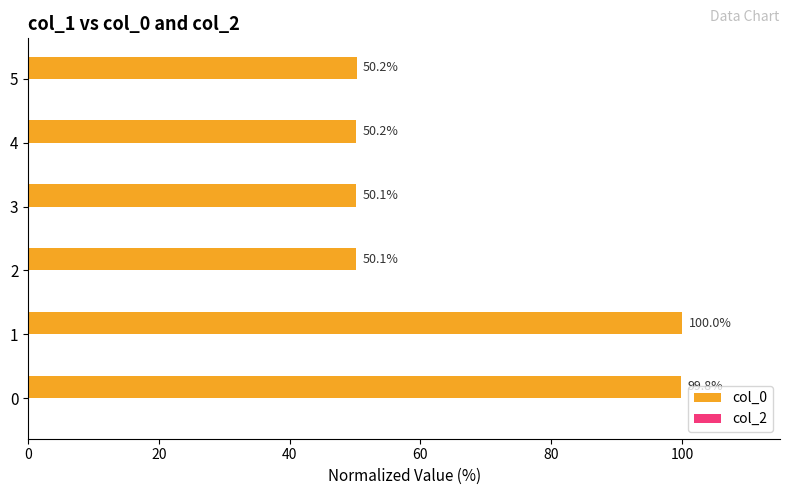

What is the difference between the maximum and minimum values?

49.9